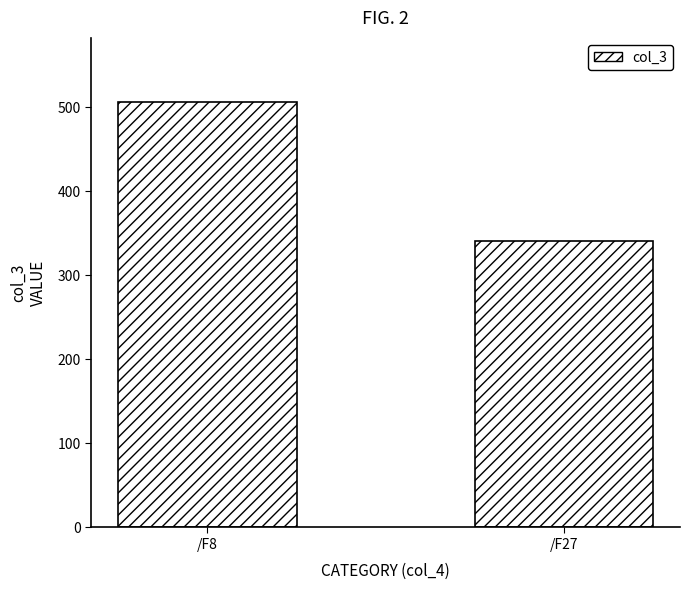

Where does the data first go above 506?

/F8